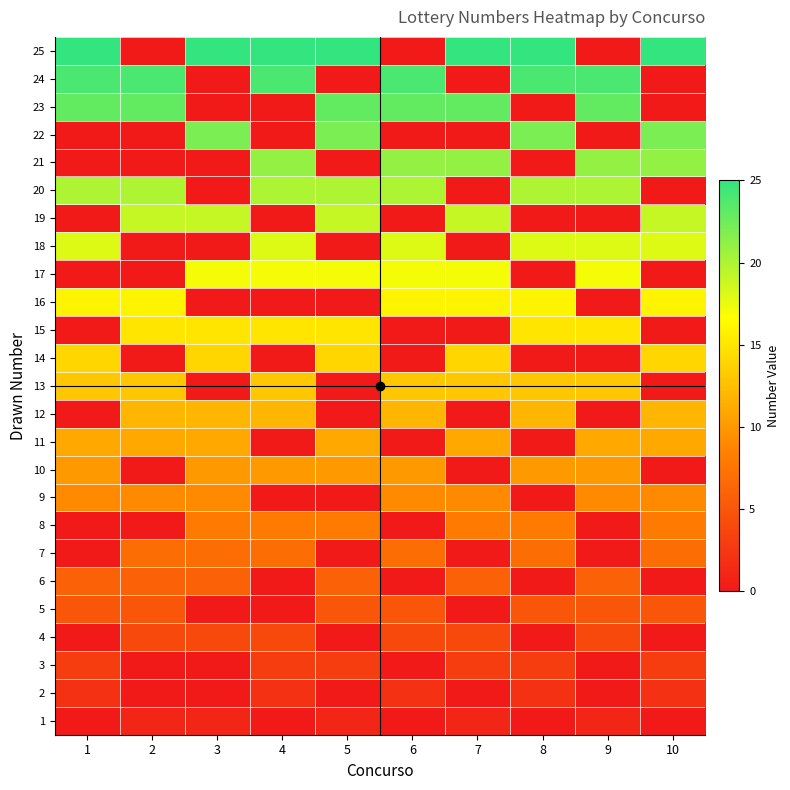

Which has a higher value, 2 or 8?

2